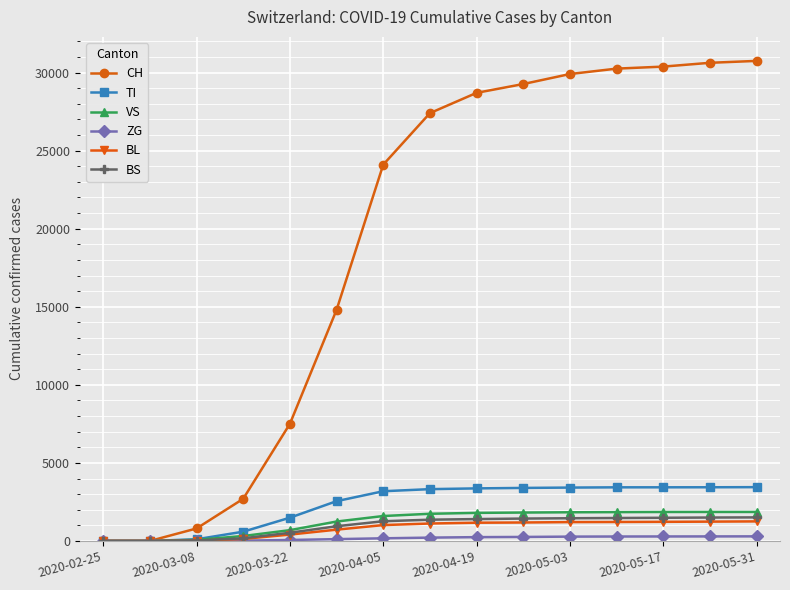

What is the highest value of the TI series?

3446